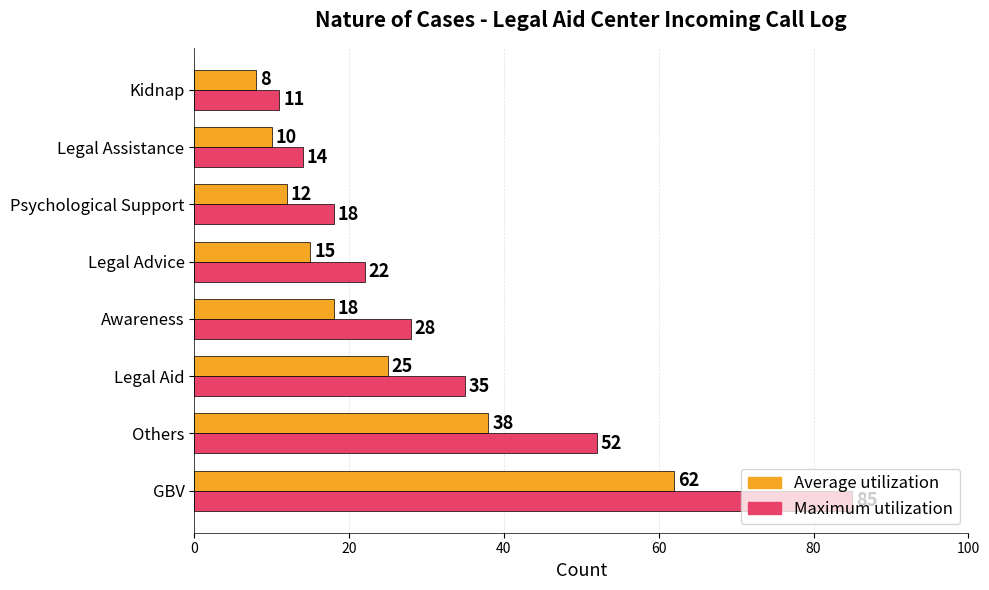

Rank the categories by Maximum utilization value from highest to lowest.

GBV, Others, Legal Aid, Awareness, Legal Advice, Psychological Support, Legal Assistance, Kidnap